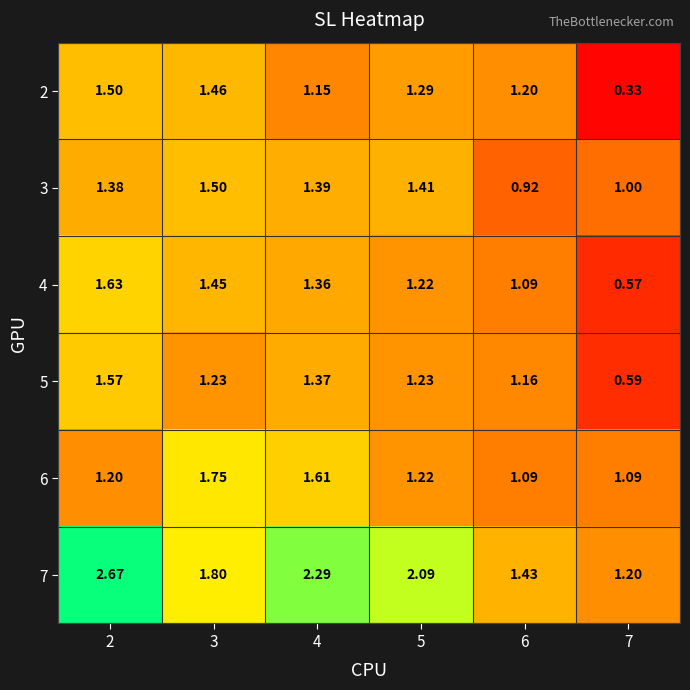

Is the value of 6 at 3 greater than the value of 4 at 6?

Yes